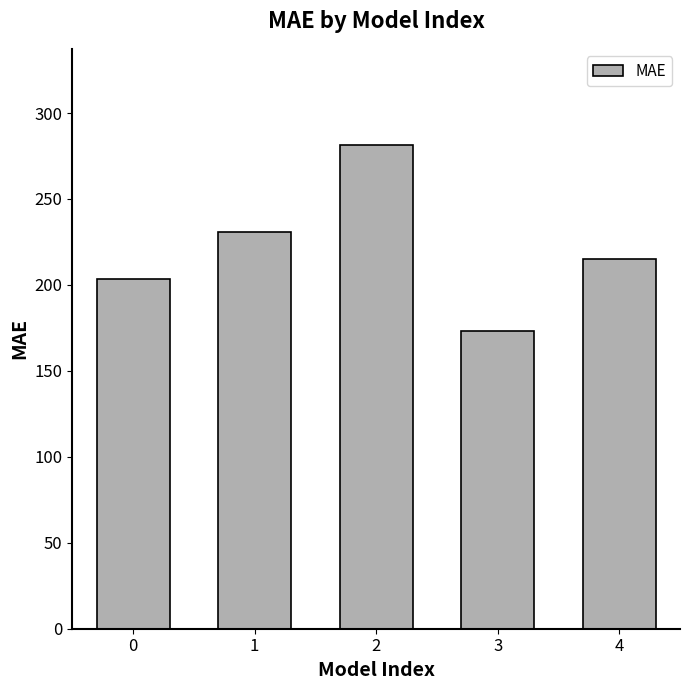

How many categories are shown in the chart?

5